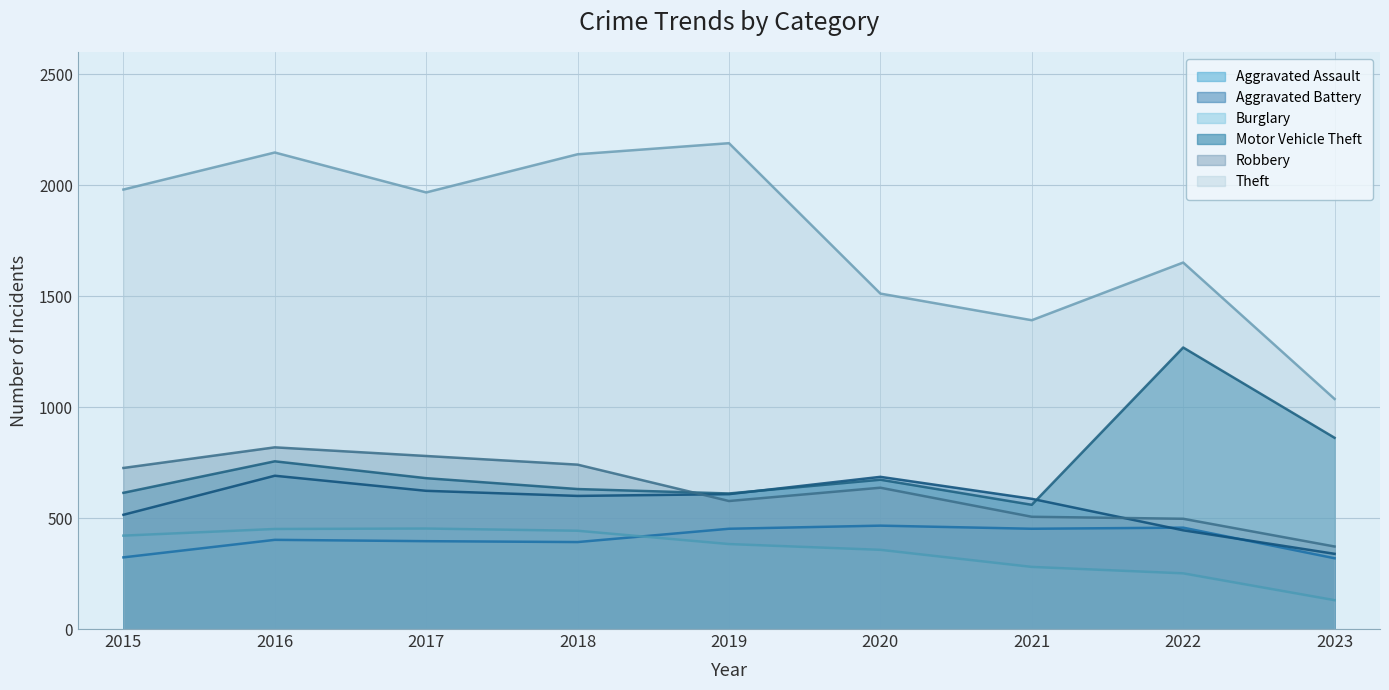

Which series changed the most between 2016 and 2019?

Robbery